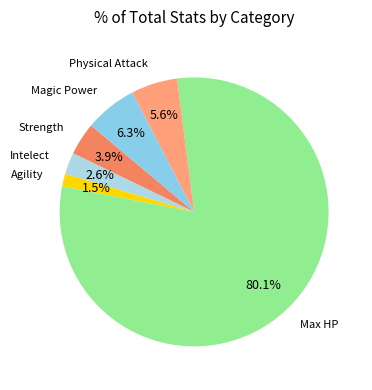

Count the number of slices in the pie.

6